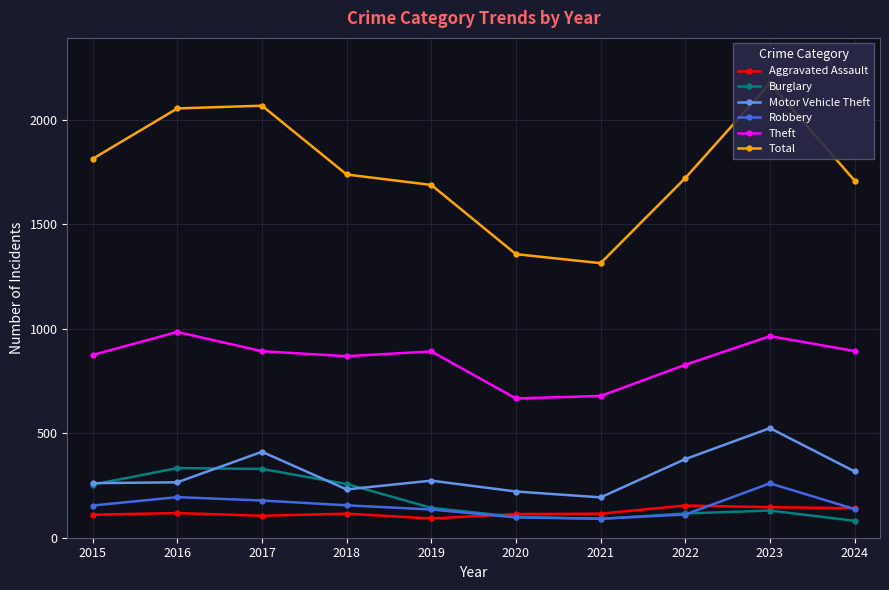

Which series has the largest total across all categories?

Total